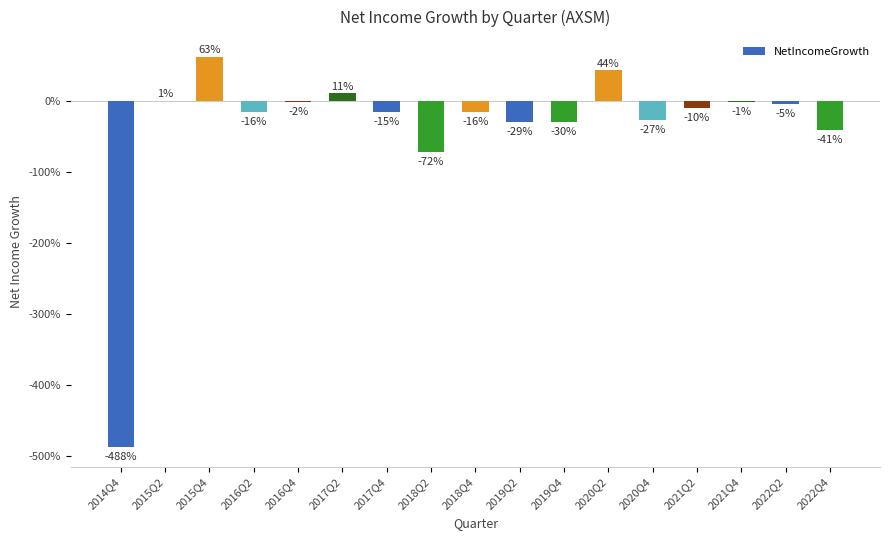

Which category has the lowest value across all series?

2014Q4